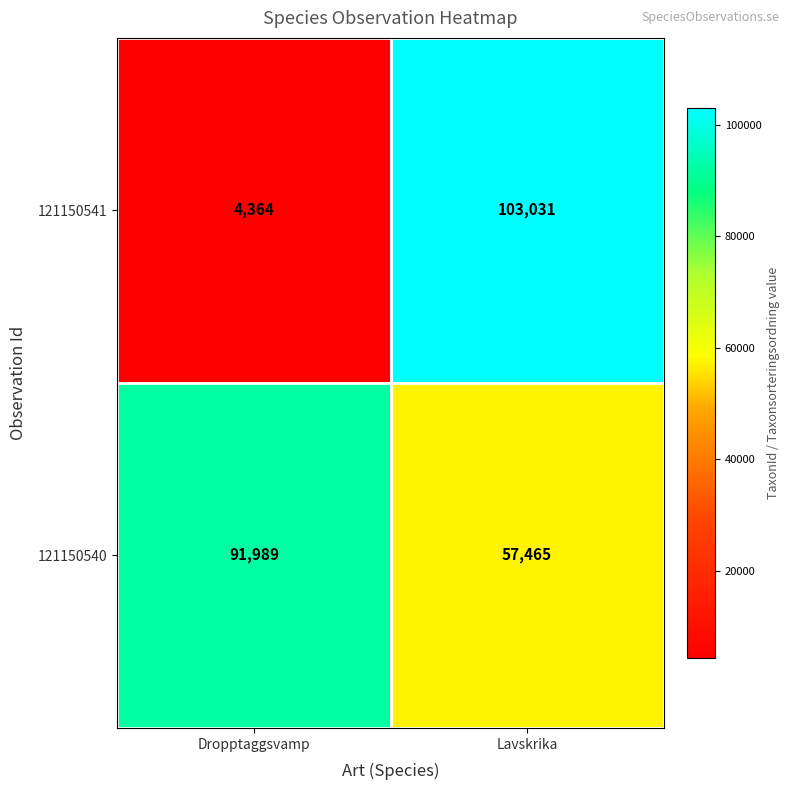

Which series has the largest range (max minus min)?

121150541